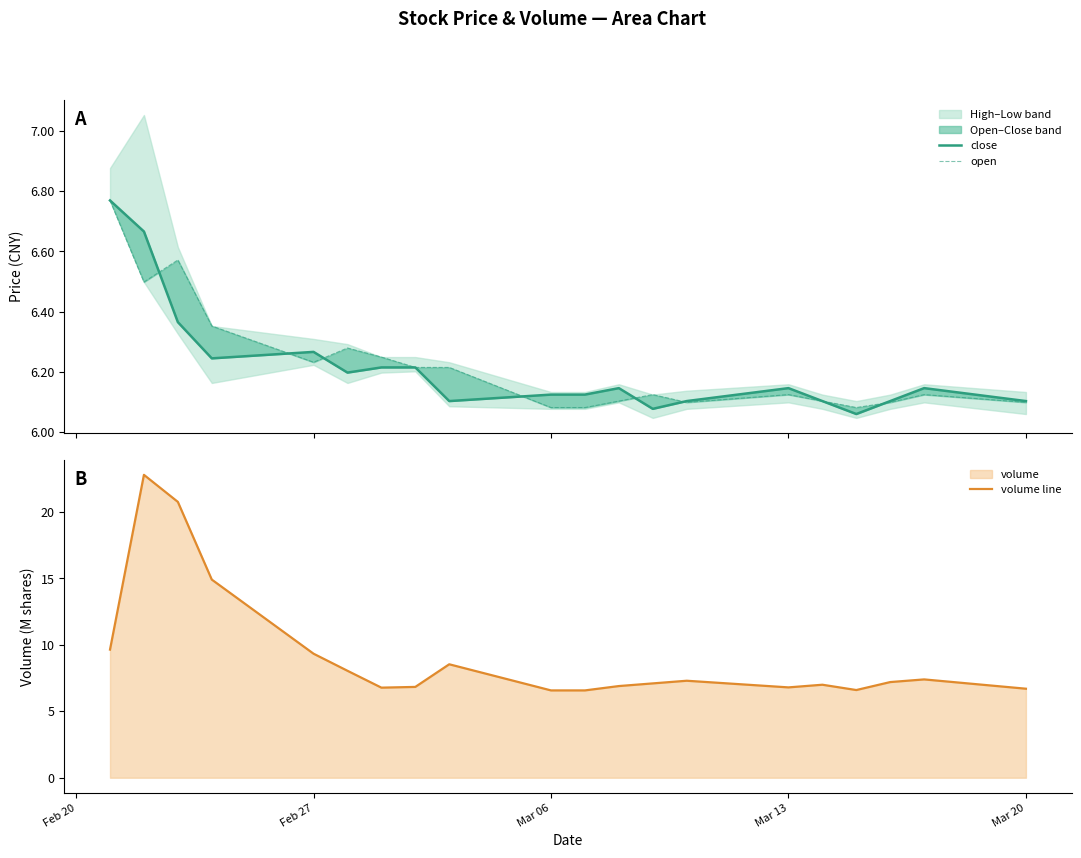

What is the maximum value for volume line?

22.8